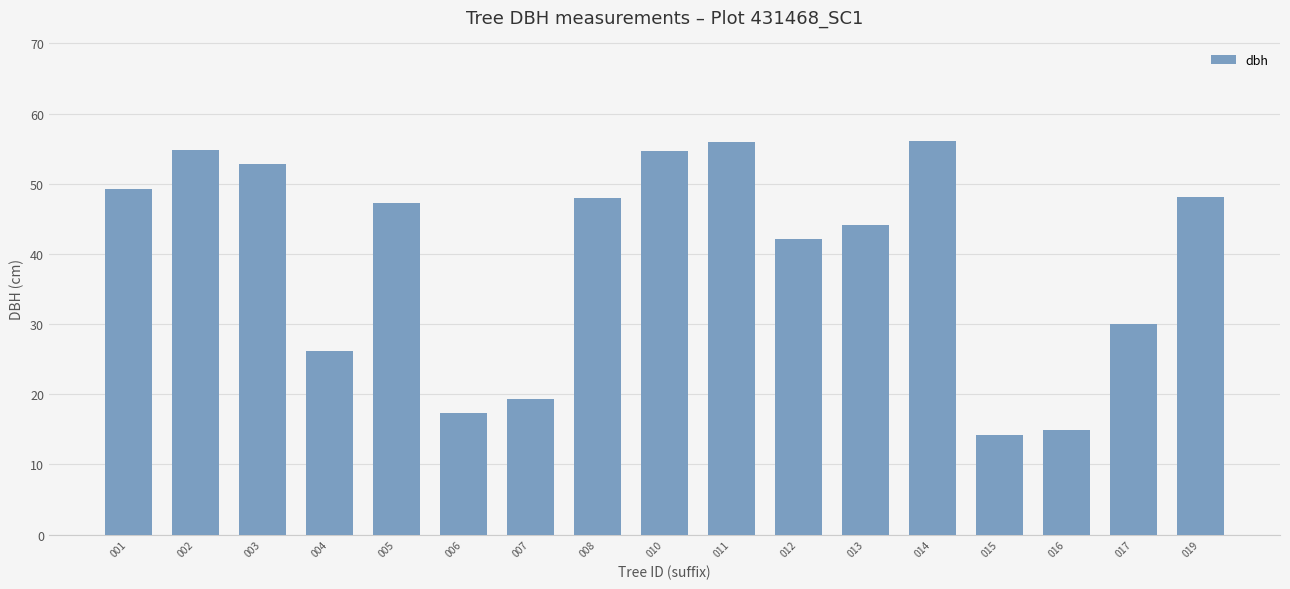

Is it true that the value at 003 is 92.7?

False